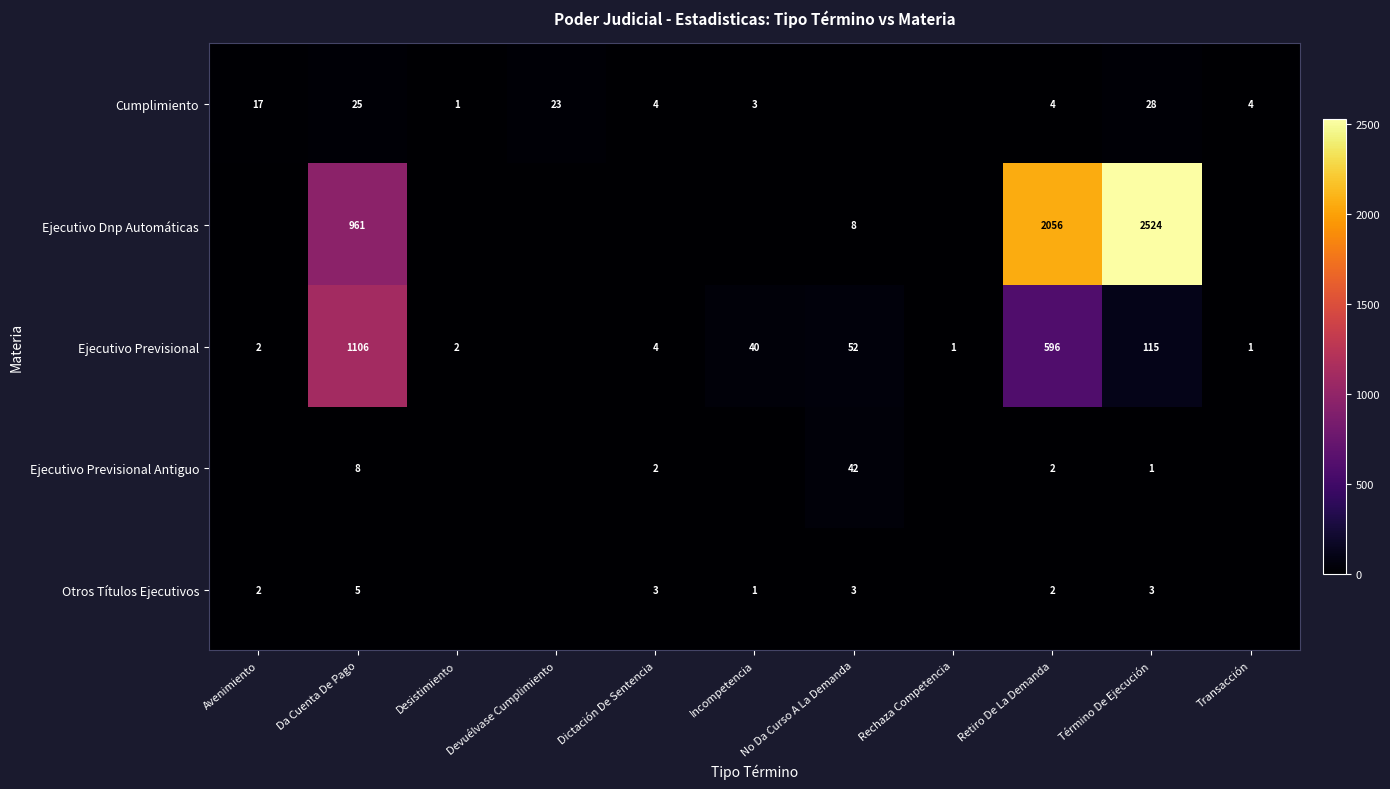

How many series are shown in this chart?

5